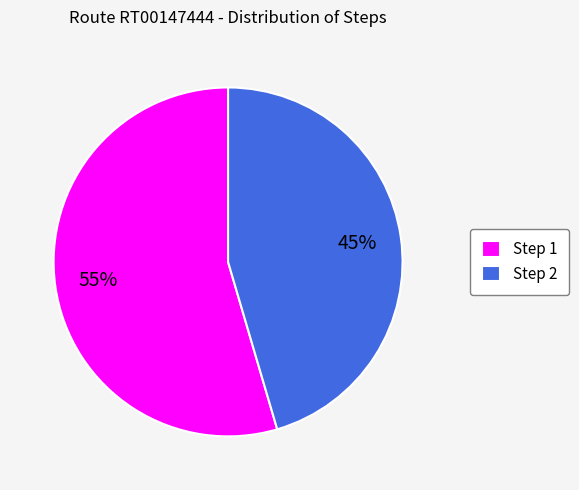

Approximately how many times larger is the value at Step 1 compared to Step 2?

1.2